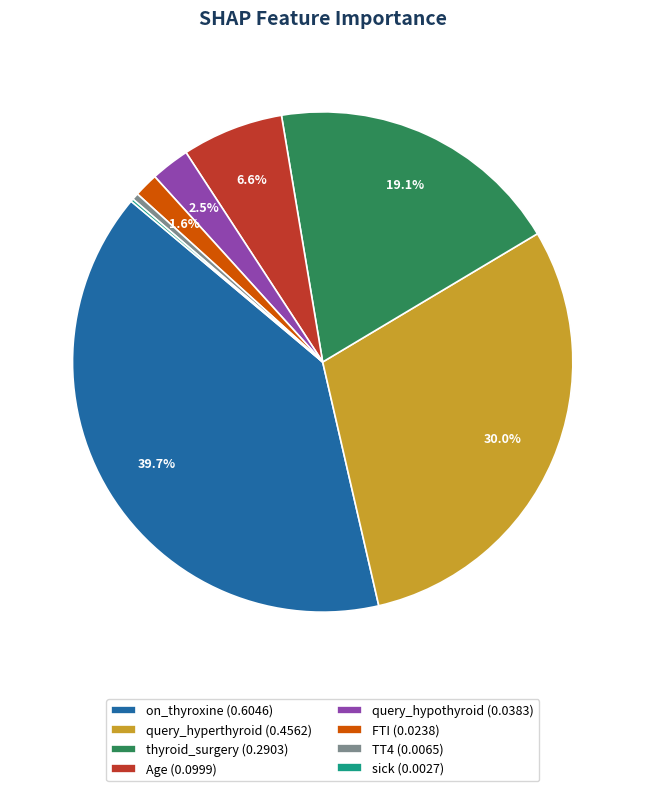

To the nearest percent, what is the difference between the query_hyperthyroid and TT4 slice percentages?

30%